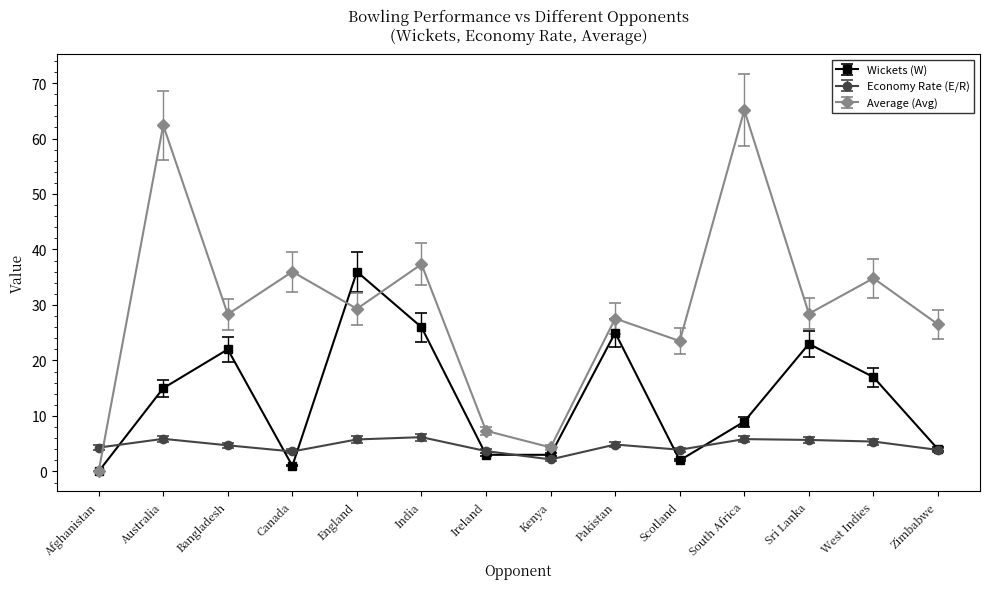

List the series in order of their overall mean, lowest first.

Economy Rate (E/R), Wickets (W), Average (Avg)